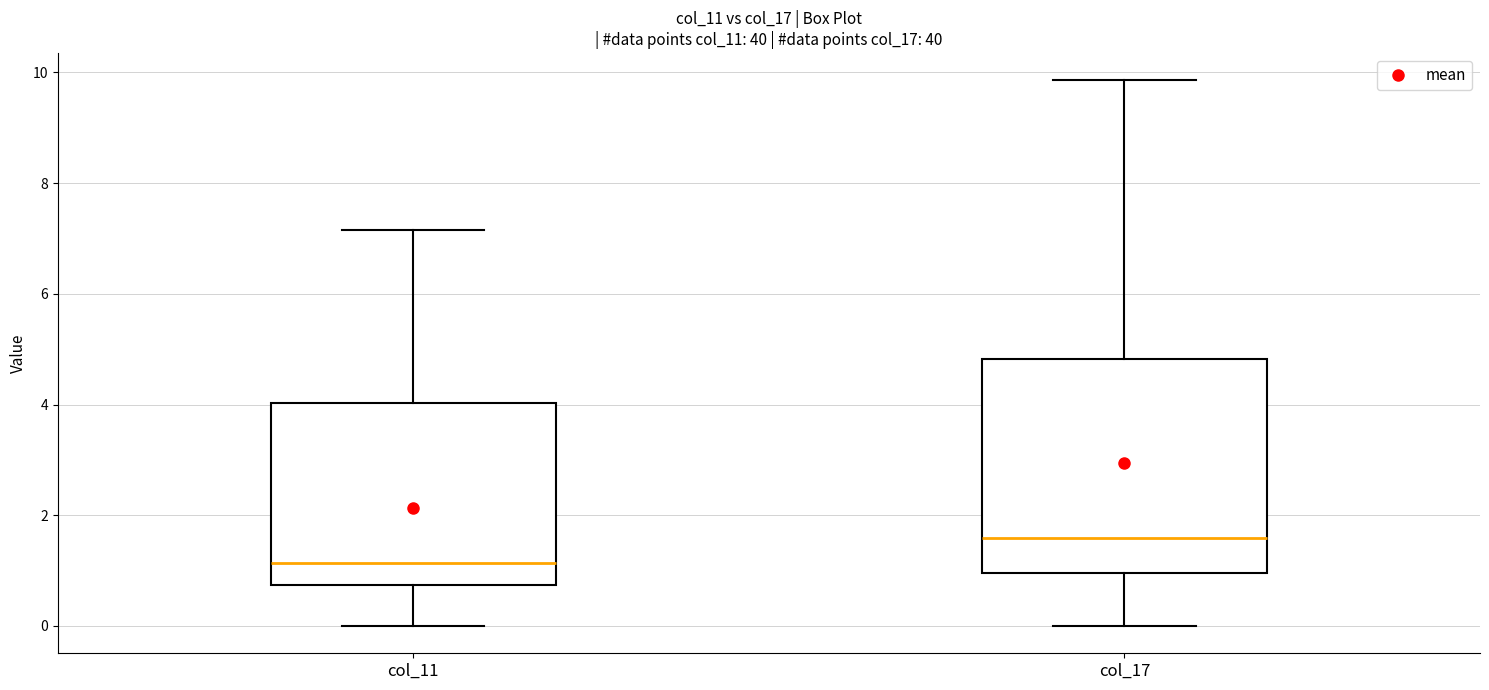

Which box's median line is the highest?

col_17